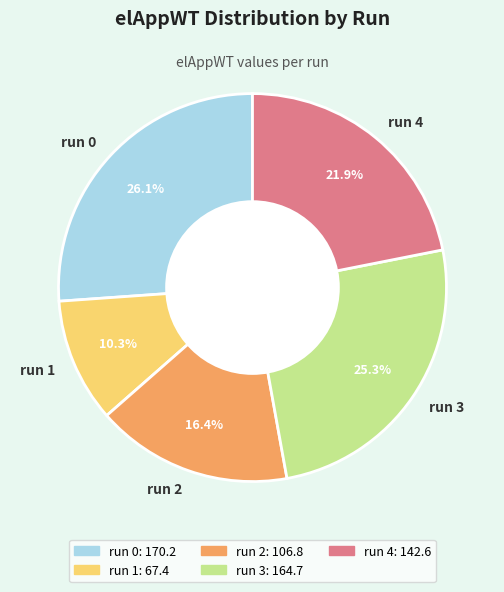

What percentage is the run 3 slice, to the nearest percent?

25%